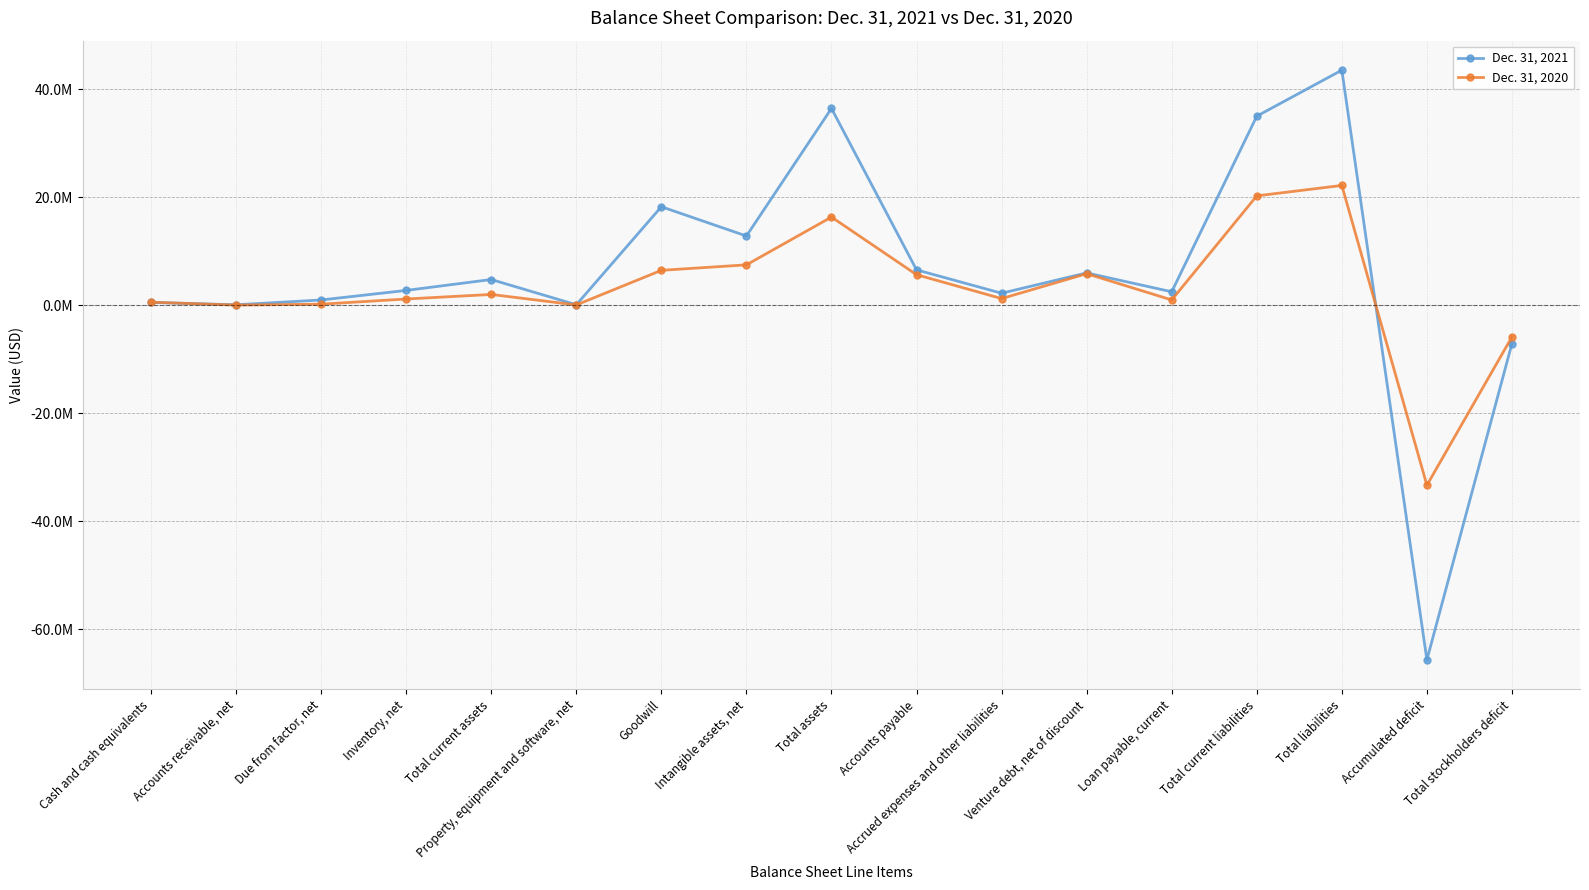

Which series changed the most between Due from factor, net and Total current liabilities?

Dec. 31, 2021